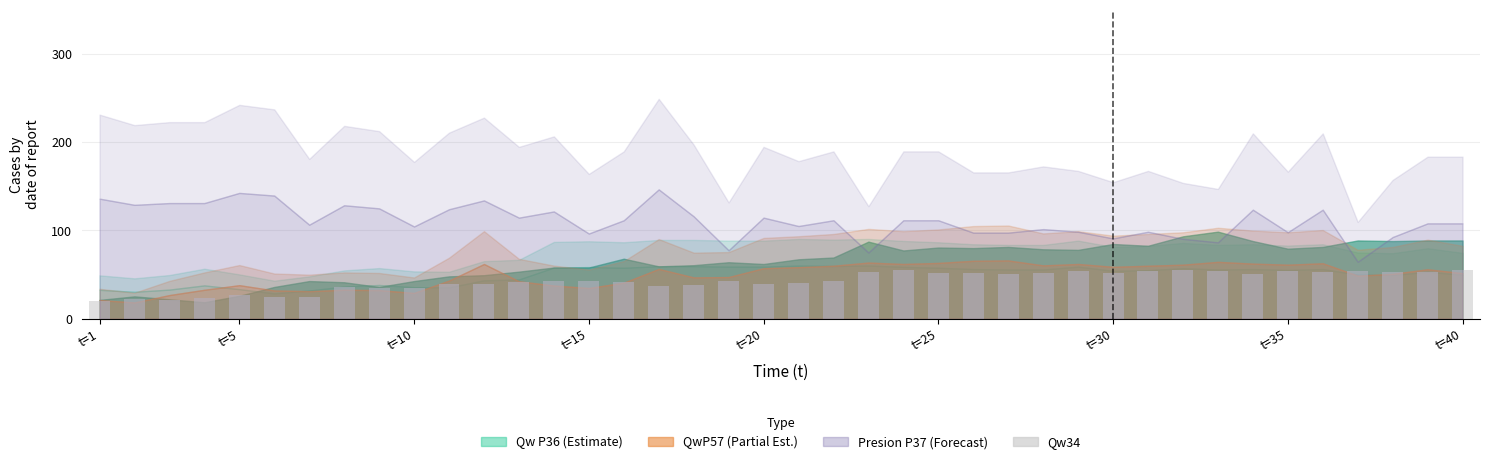

What is the difference between the maximum and minimum values?

34.9